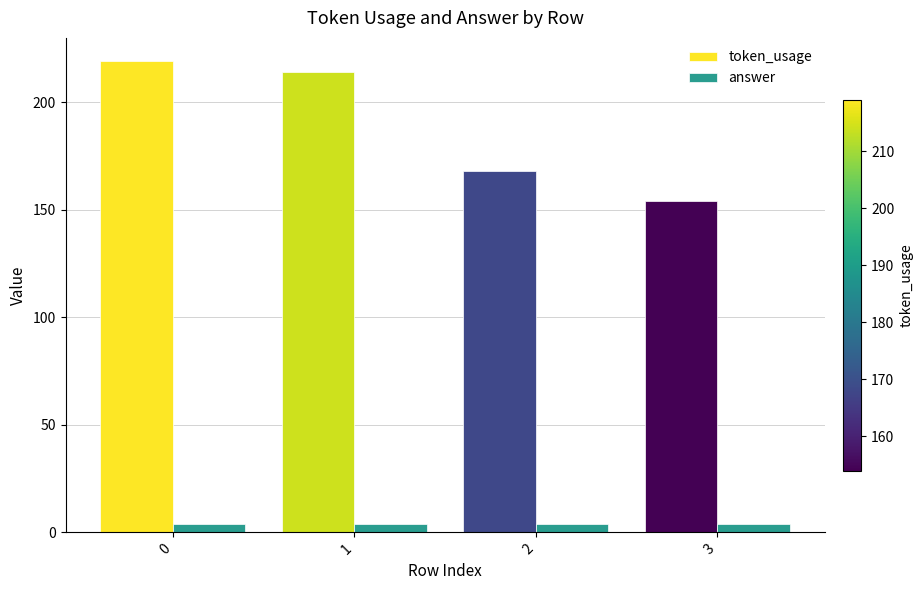

At how many categories does at least one series exceed 44?

4